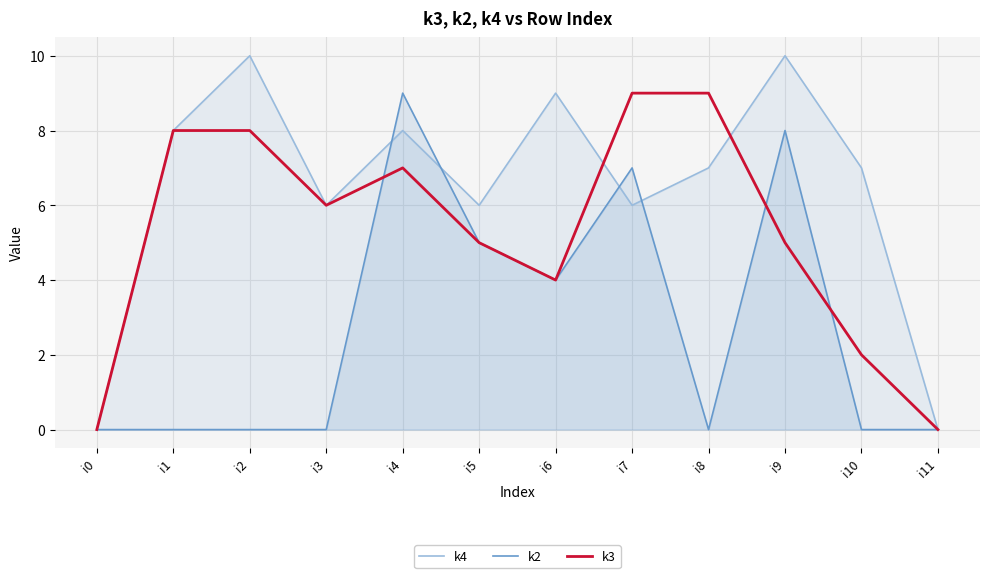

What is the average value of the k3 series?

5